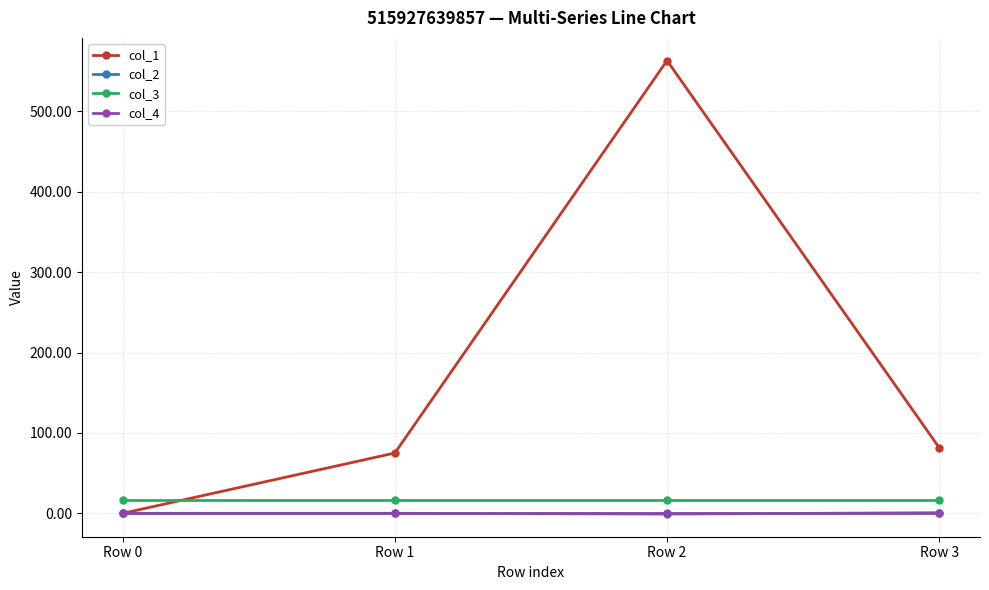

At which category does col_1 reach its first local peak?

Row 2